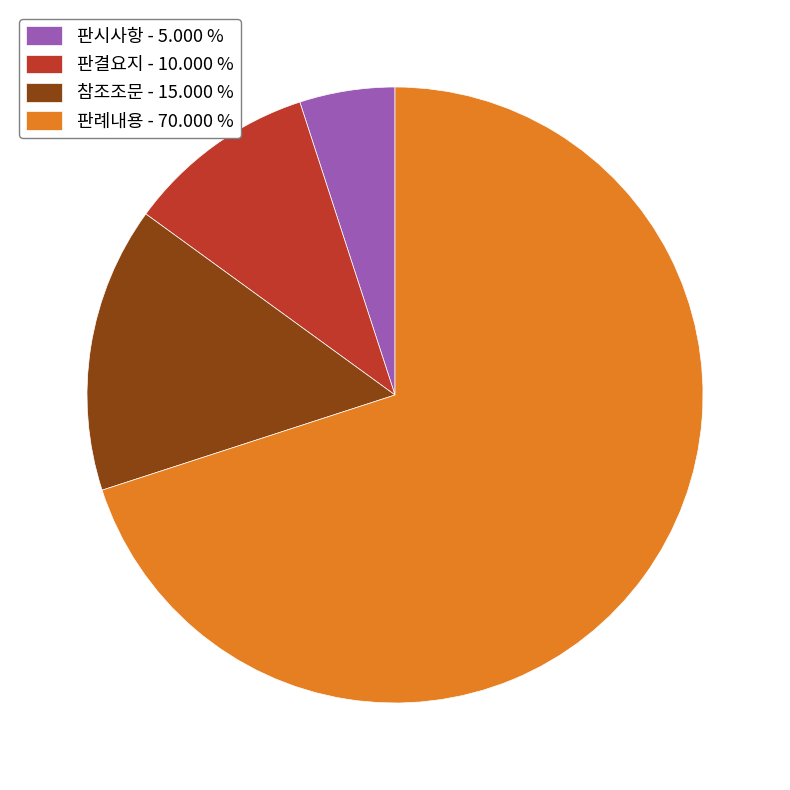

Count the number of slices in the pie.

4